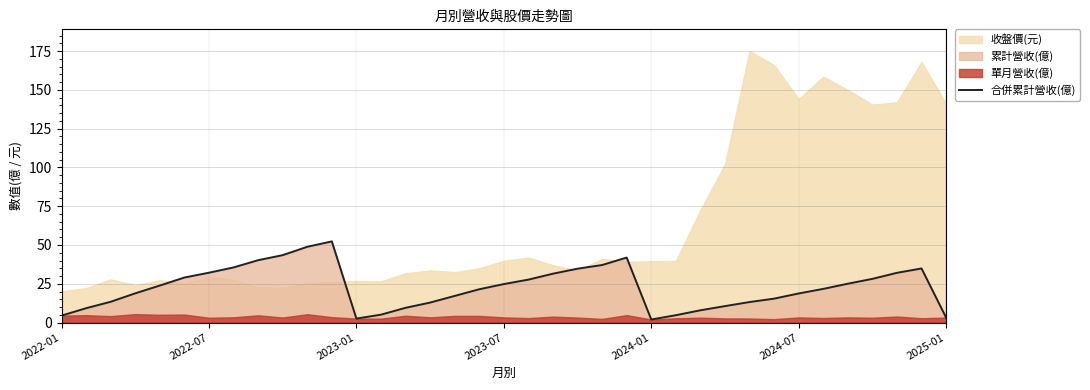

Is it true that the value at 8 is 40.2?

True